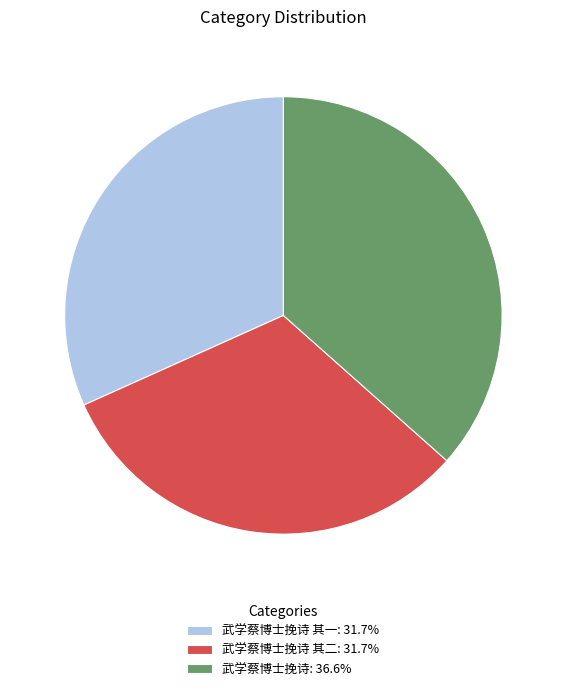

Do 武学蔡博士挽诗: 36.6% and 武学蔡博士挽诗 其二: 31.7% together represent more than half of the pie?

Yes